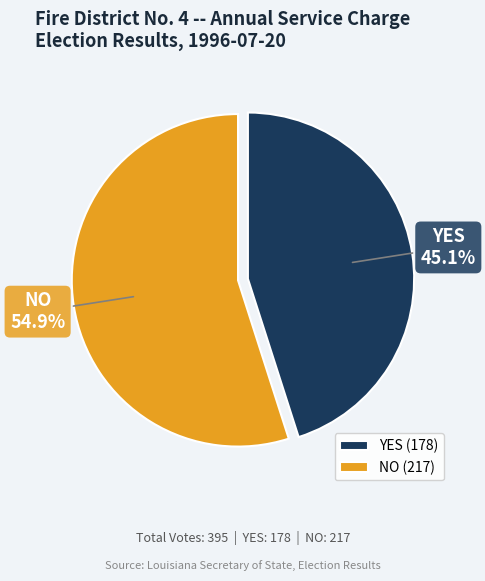

To the nearest percent, what is the combined percentage of YES and NO?

100%